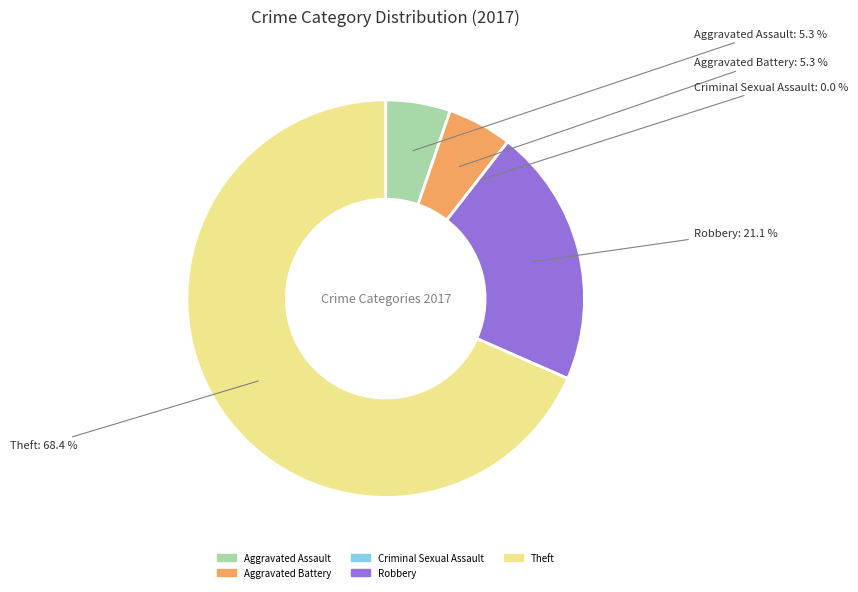

To the nearest percent, what is the combined percentage of Aggravated Battery and Criminal Sexual Assault?

5%